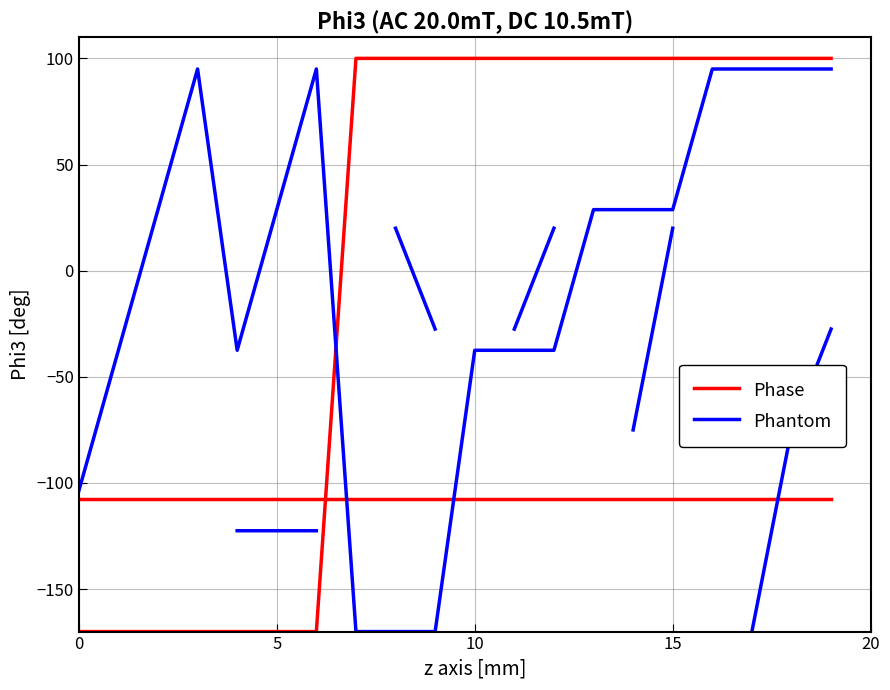

True or false: Phase has more than 0 points higher than both neighbors.

False